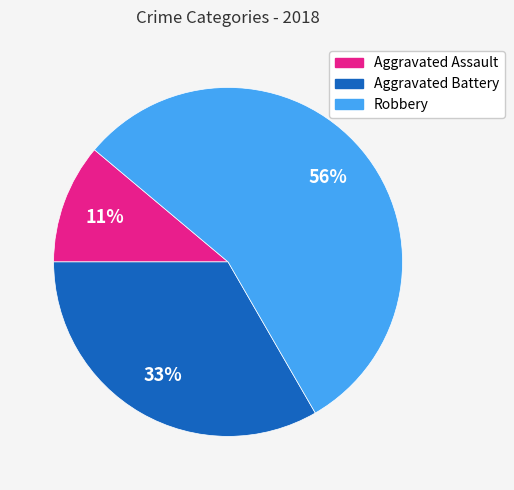

Is the sum of Aggravated Assault and Aggravated Battery greater than half?

No